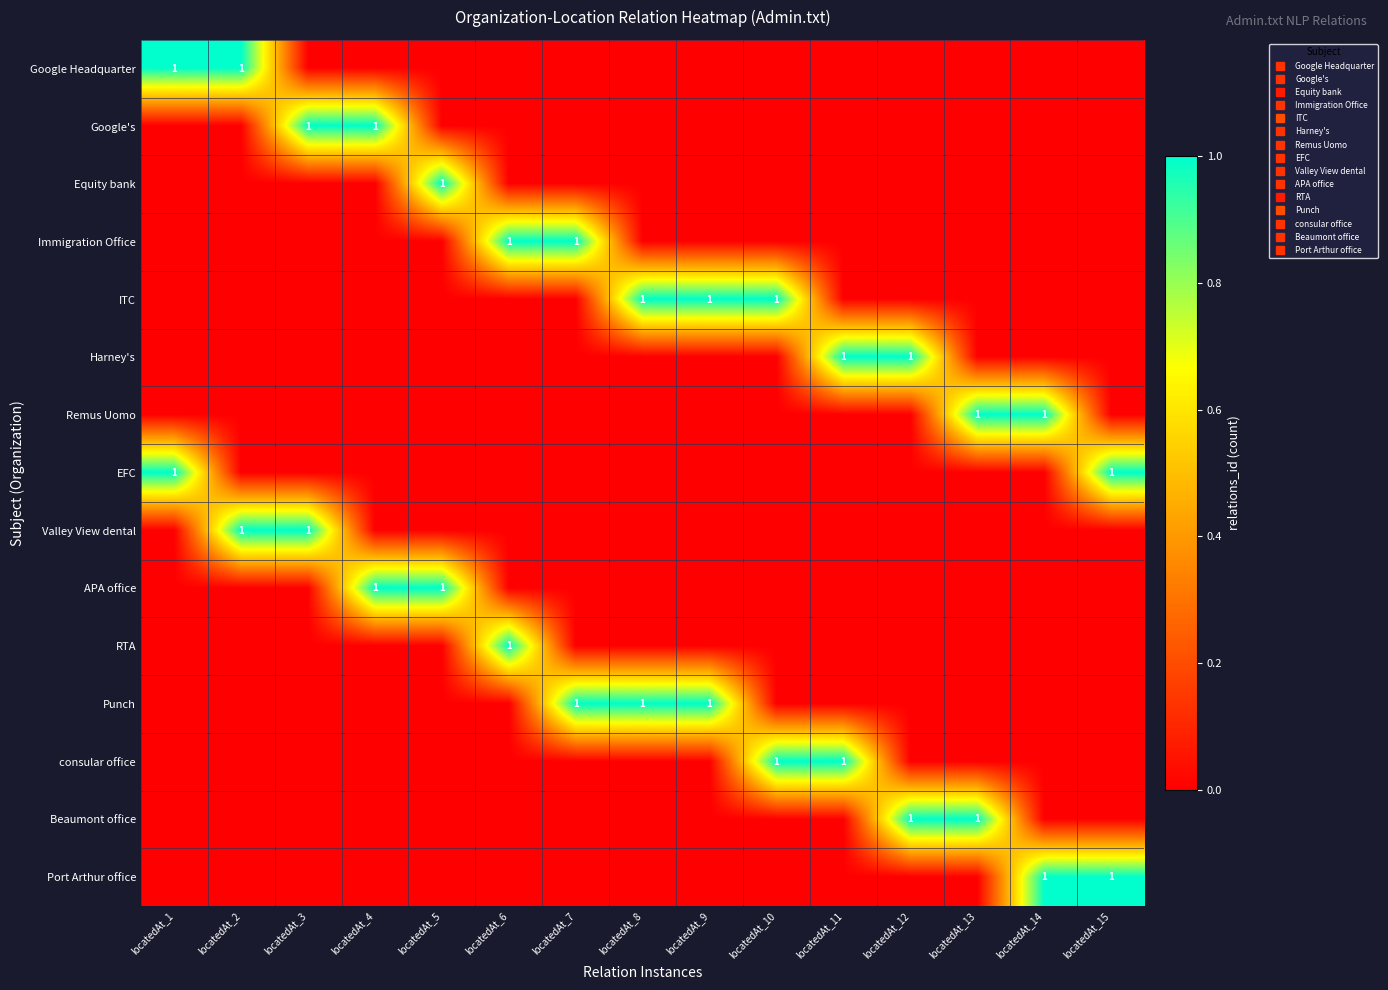

Rank the series at locatedAt_3 from highest to lowest value.

Google's, Valley View dental, Google Headquarter, Equity bank, Immigration Office, ITC, Harney's, Remus Uomo, EFC, APA office, RTA, Punch, consular office, Beaumont office, Port Arthur office